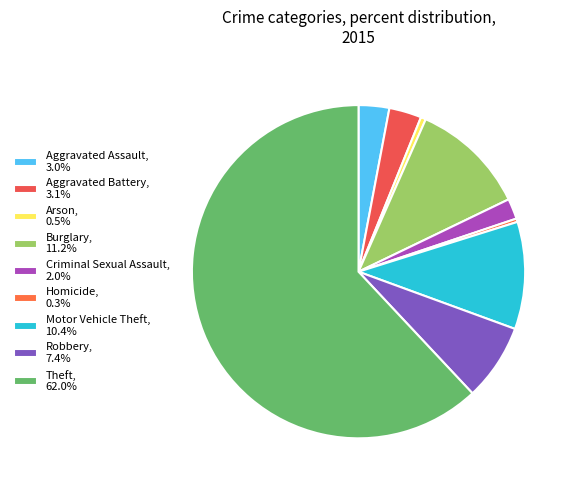

Which category has the biggest portion of the pie?

Theft